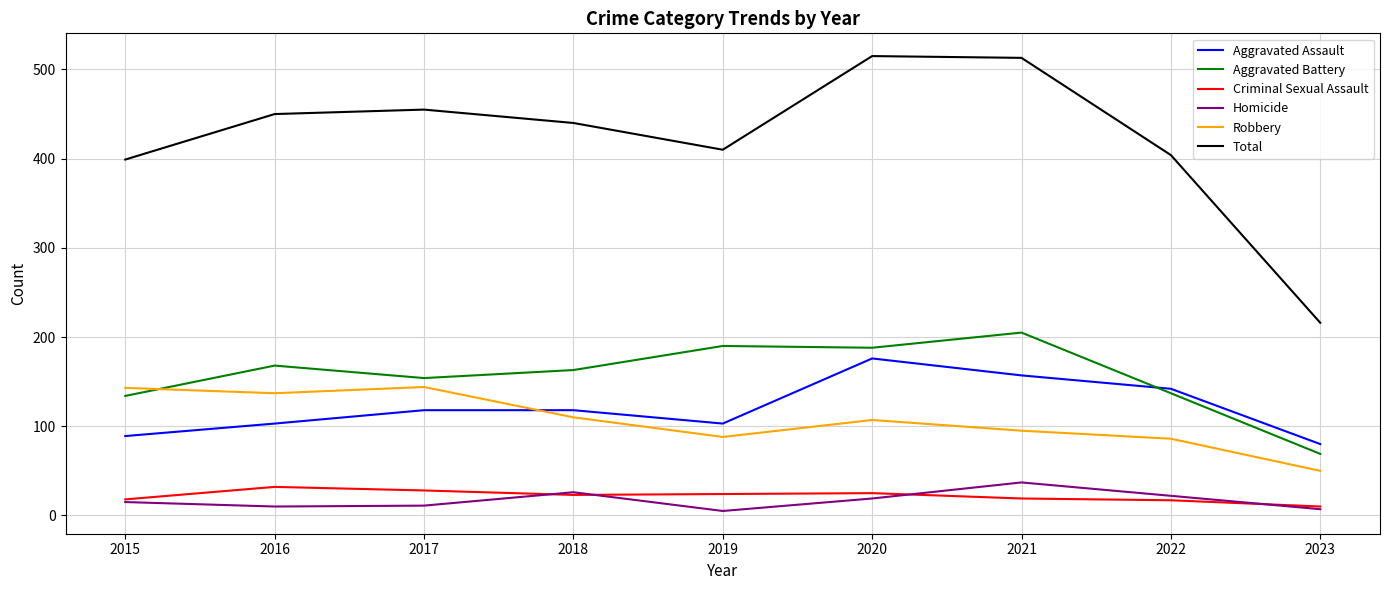

True or false: Homicide and Aggravated Battery cross at least once.

False